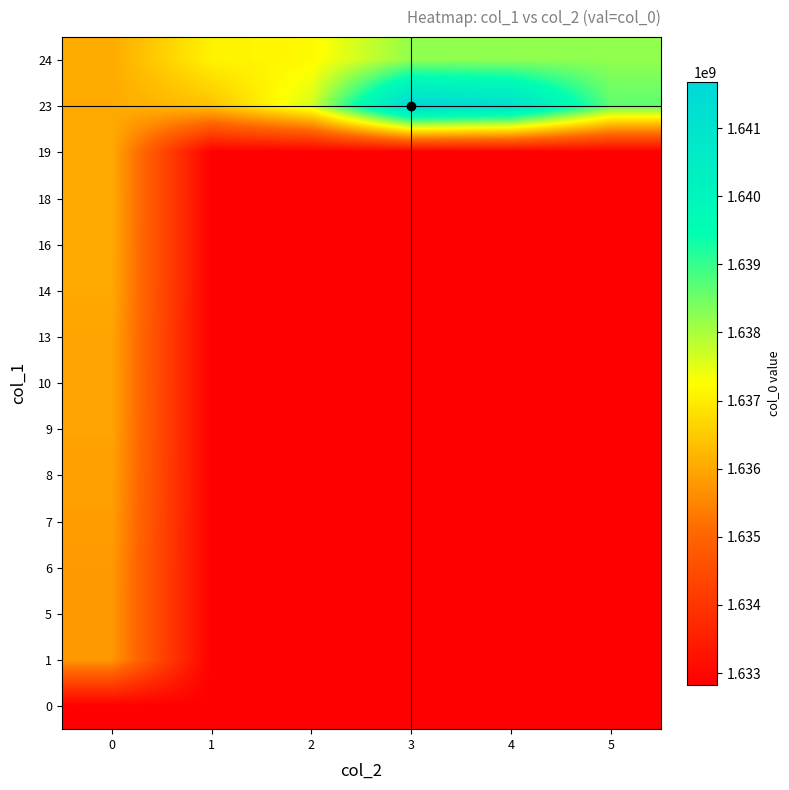

What is the difference between the highest and lowest values at 3?

8847231